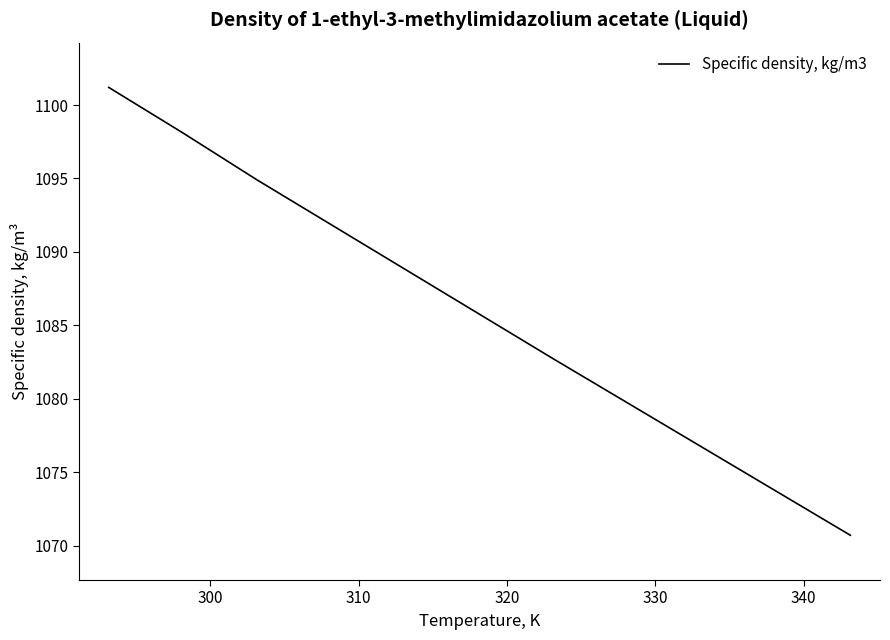

True or false: there are more than 2 points higher than both neighbors.

False